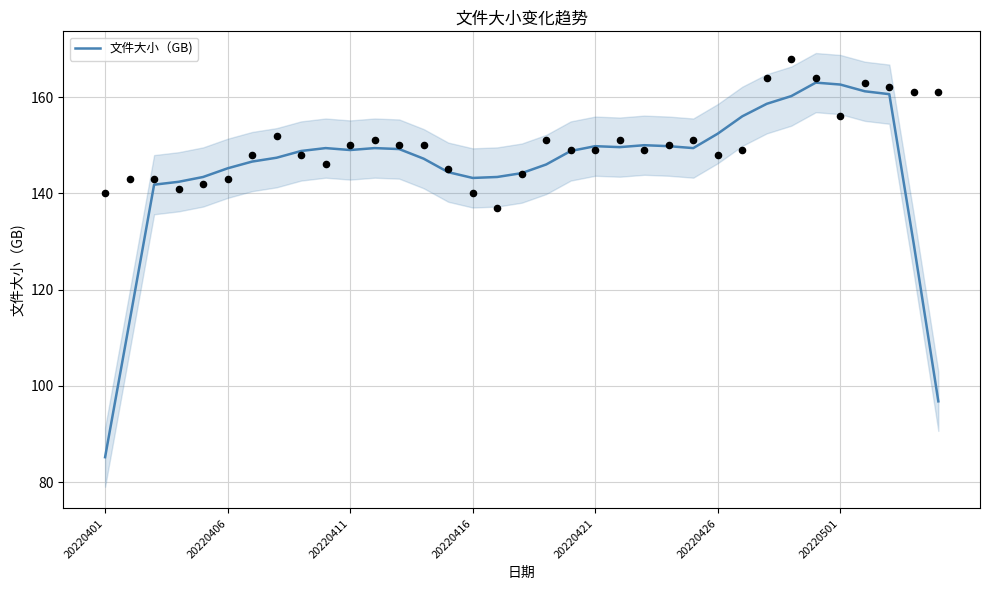

What is the change in value from 20220416 to 15?

+0.8